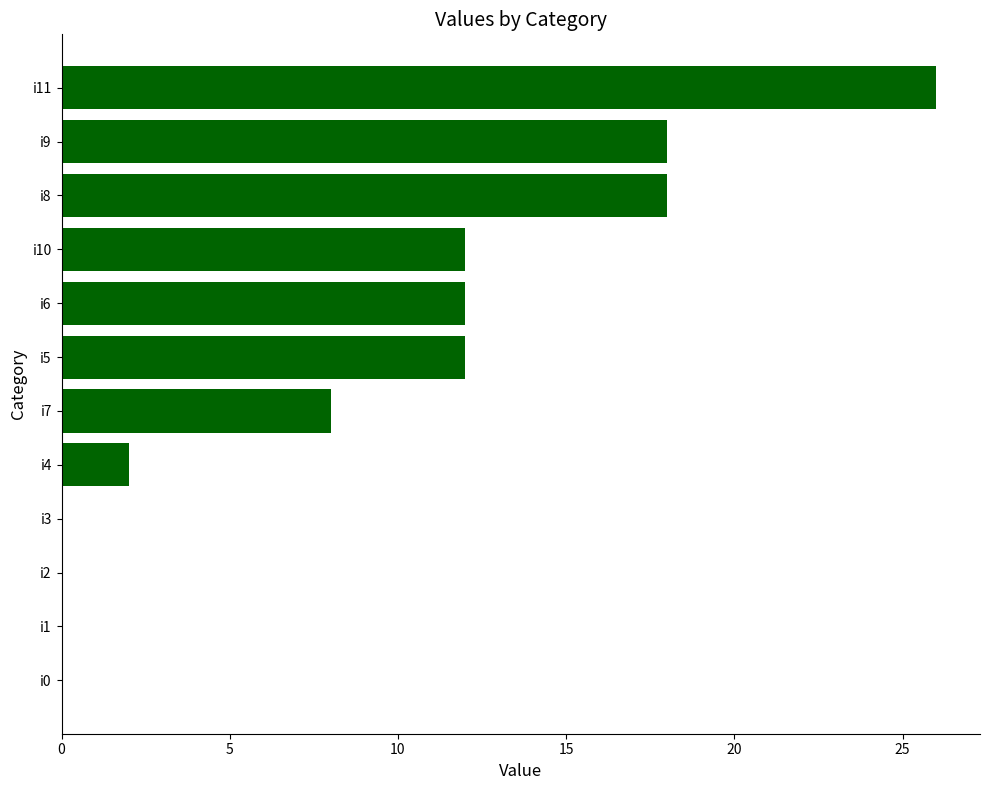

What is the sum of all values?

108